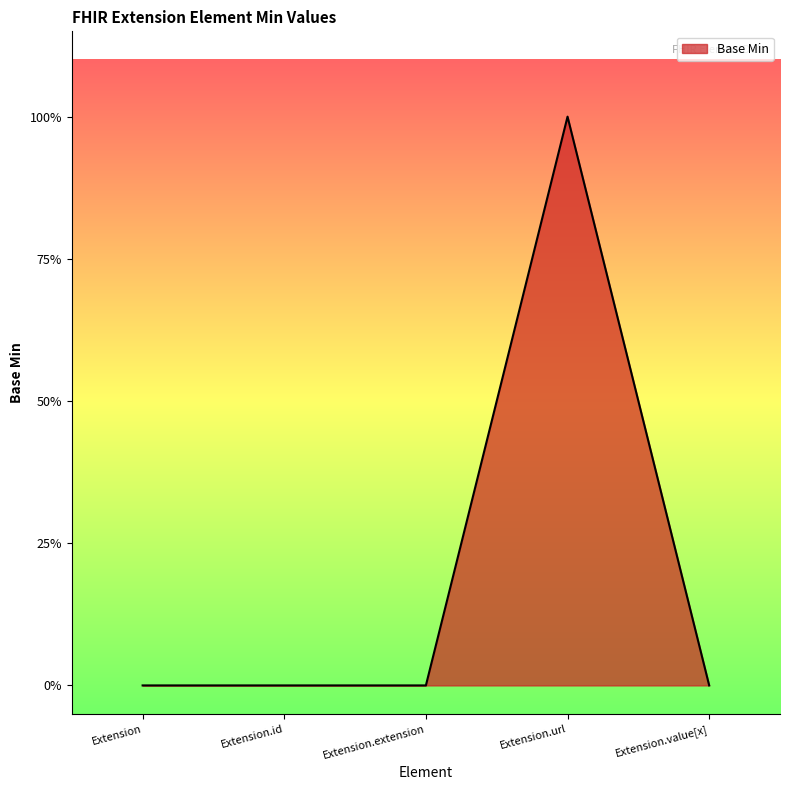

Does the chart have visible grid lines?

No